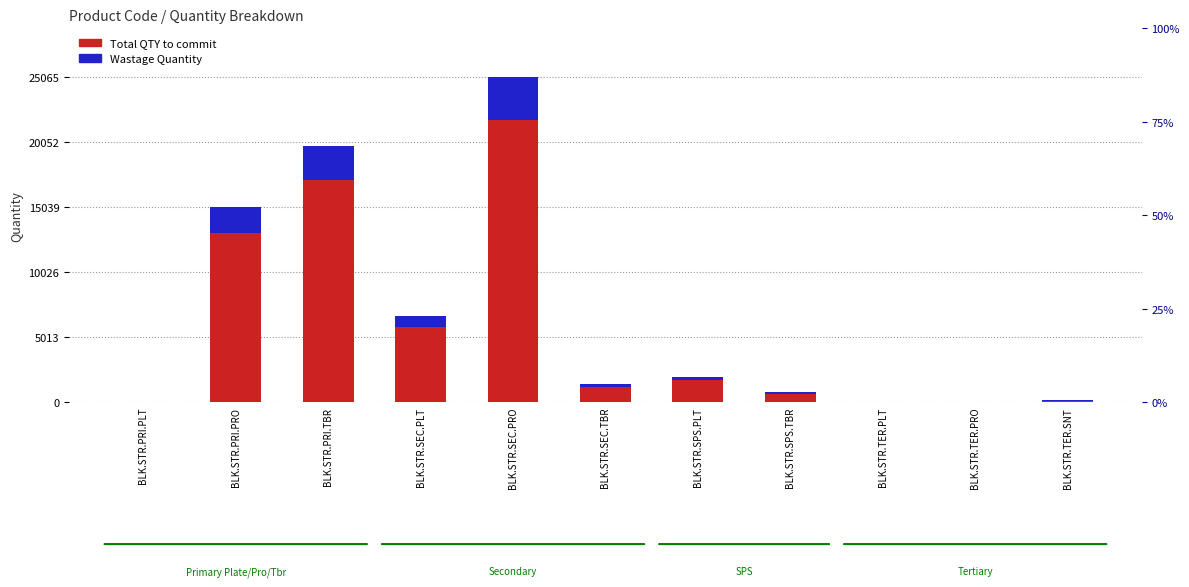

Is it true that Wastage Quantity equals 2.2 at BLK.STR.PRI.PLT?

True